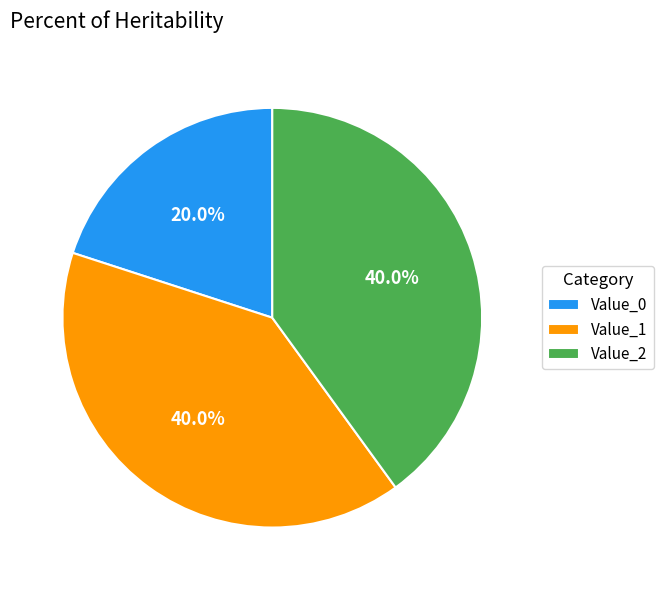

What is the total percentage of Value_2 and Value_1?

80.0%